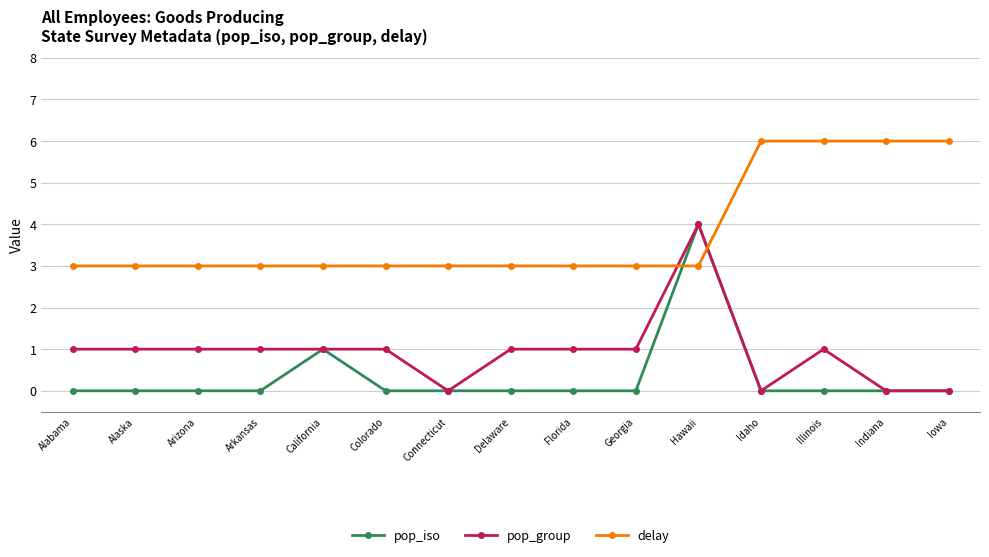

What is the difference between the highest and lowest values at Alaska?

3